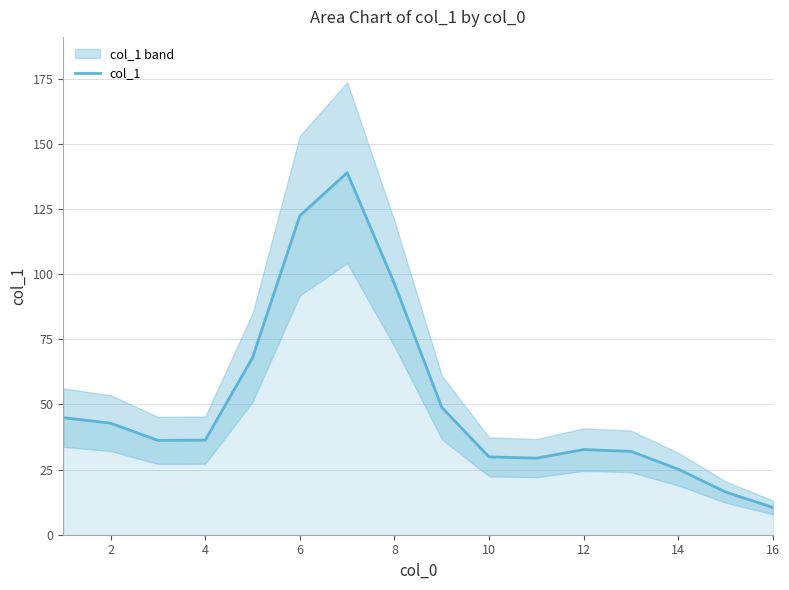

The col_1 series shows 158.2 at 8. True or false?

False